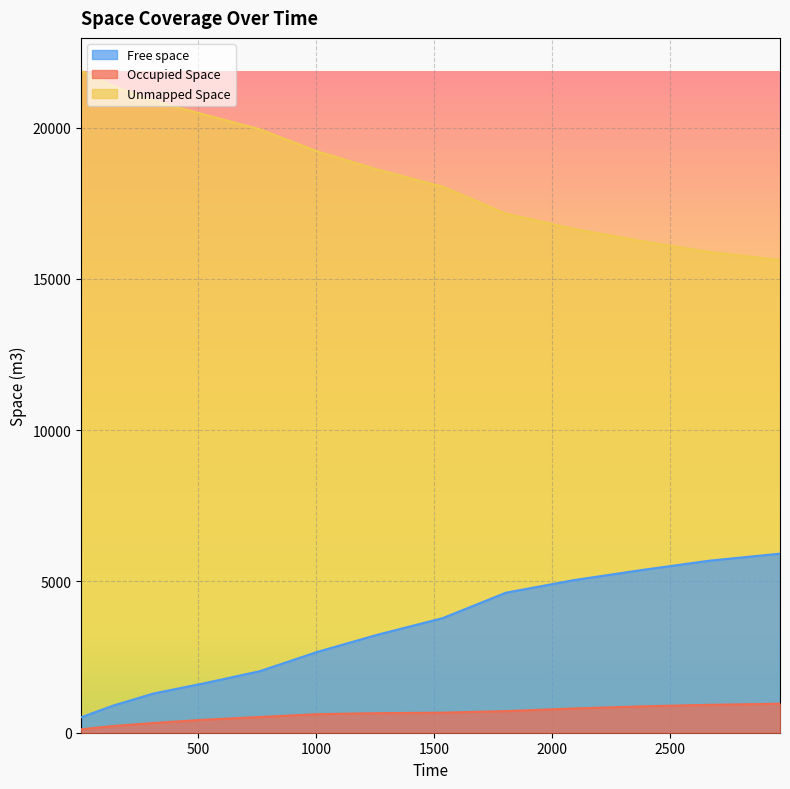

True or false: Occupied Space has more than 2 points higher than both neighbors.

False